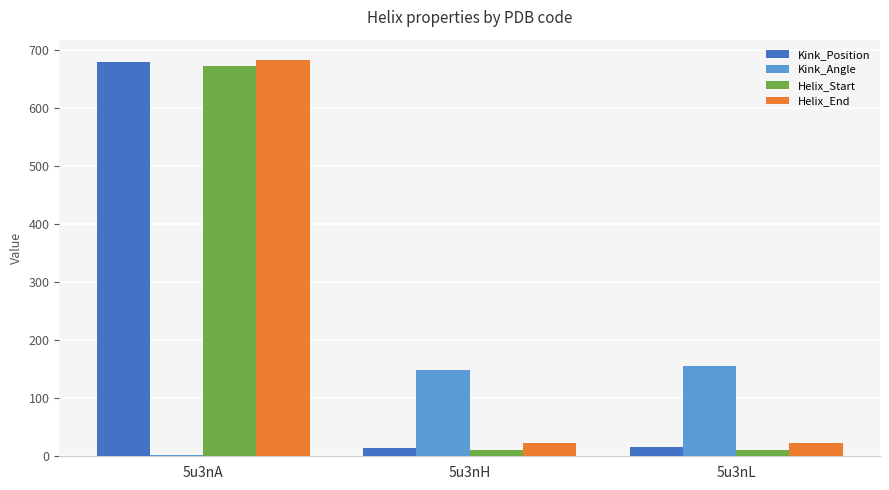

The value of Kink_Angle at 5u3nL is 154.8. True or false?

True